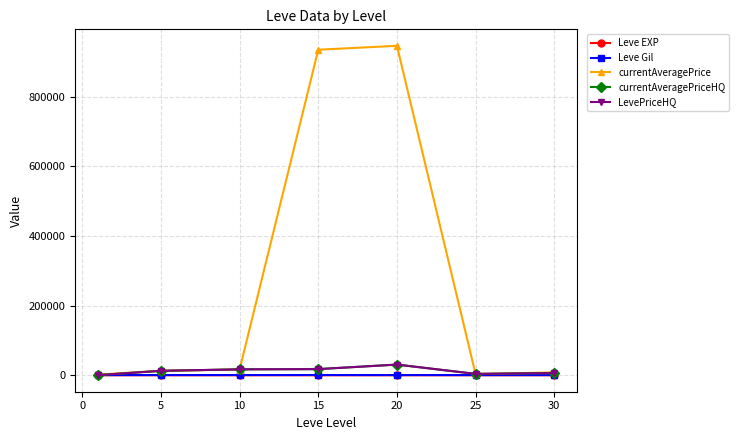

What is the maximum value shown in the chart?

946802.0